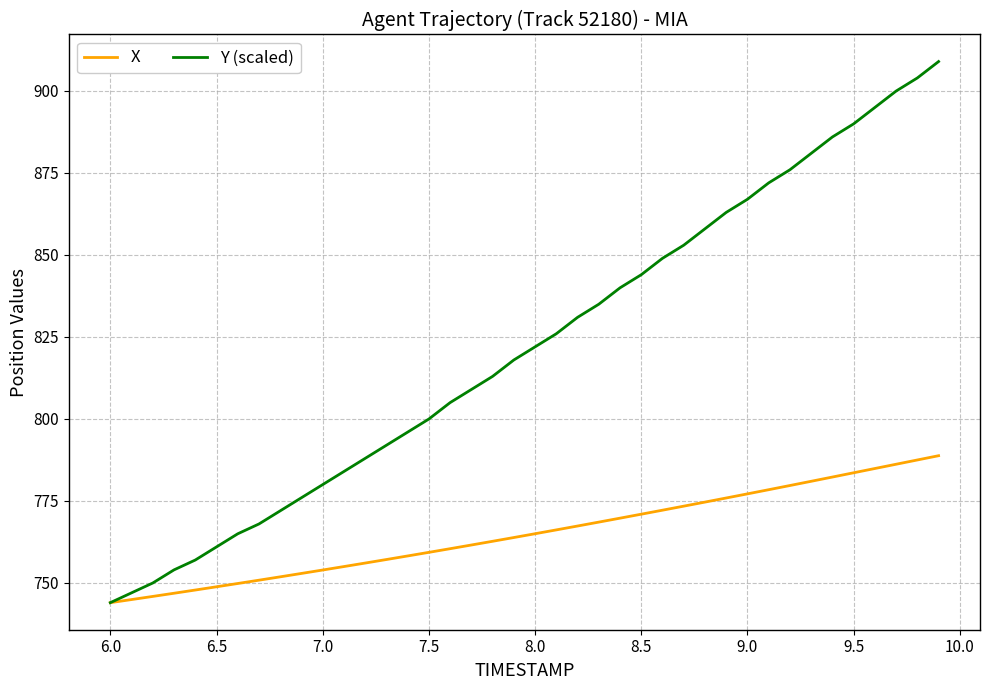

Which series has the largest total across all categories?

Y (scaled)